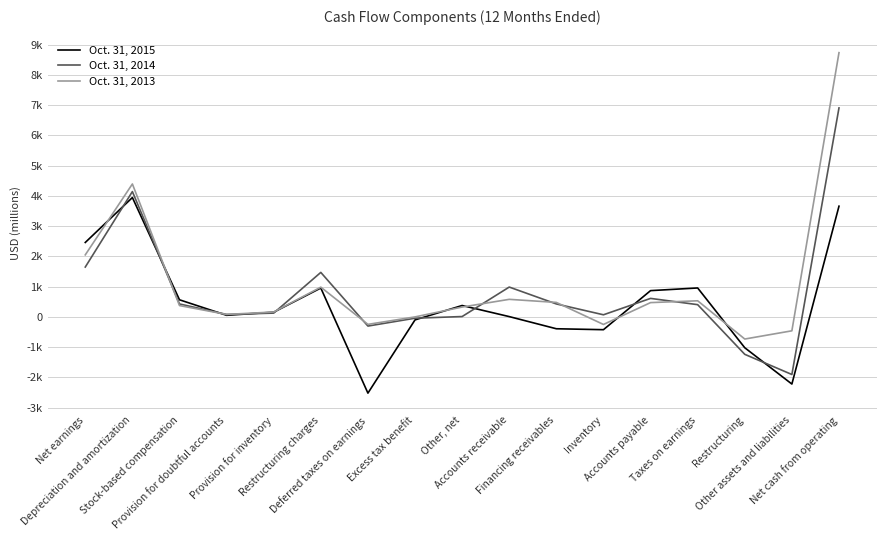

Read the Oct. 31, 2014 value at Accounts payable.

611